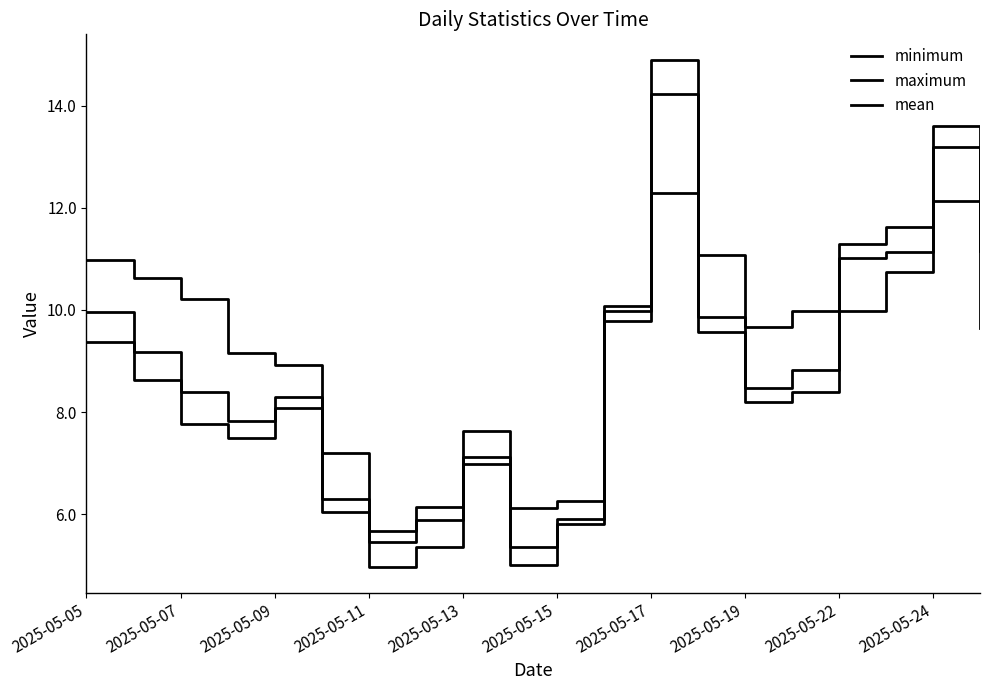

Where is minimum nearest to the value 8?

2025-05-09